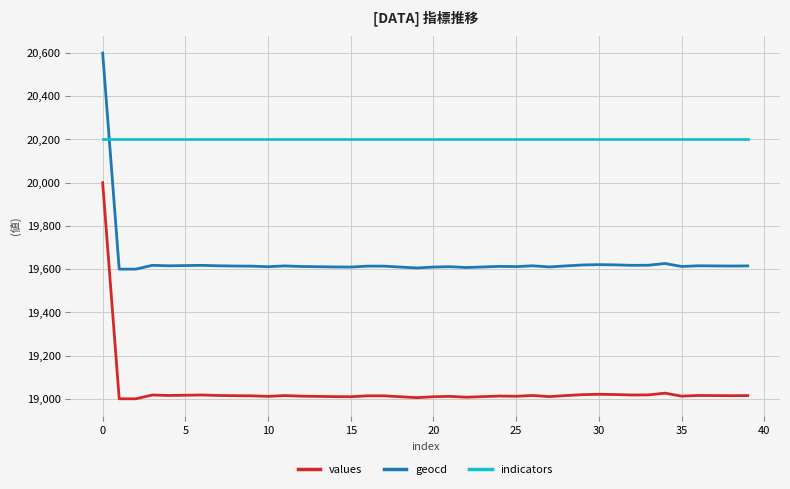

What is the lowest value of the indicators series?

20200.0